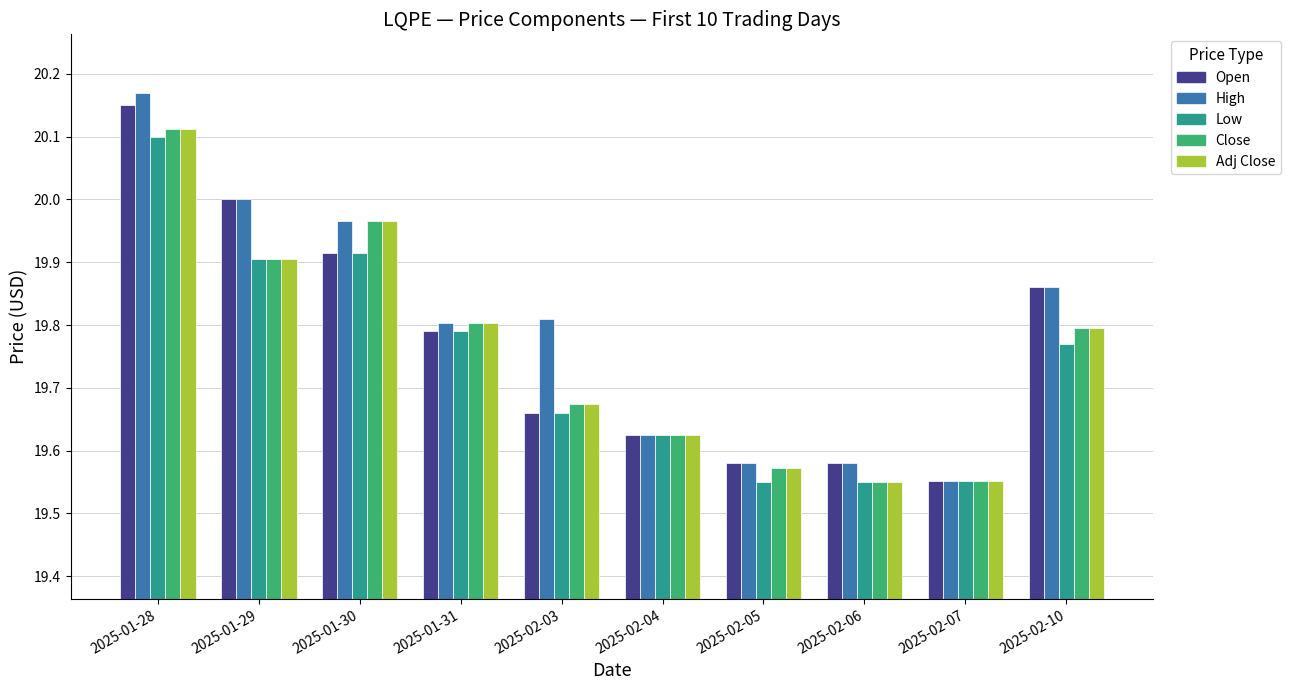

How many bars are there in total?

50